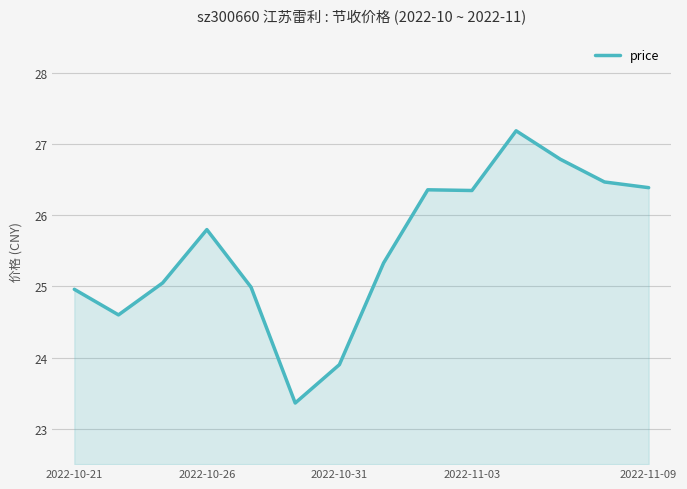

What is the difference between the maximum and minimum values?

3.8